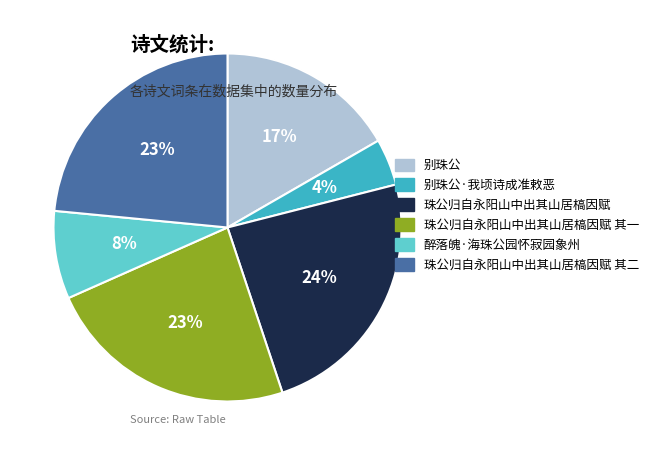

Combined, do 醉落魄·海珠公园怀寂园象州 and 珠公归自永阳山中出其山居槁因赋 其二 account for over 50%?

No